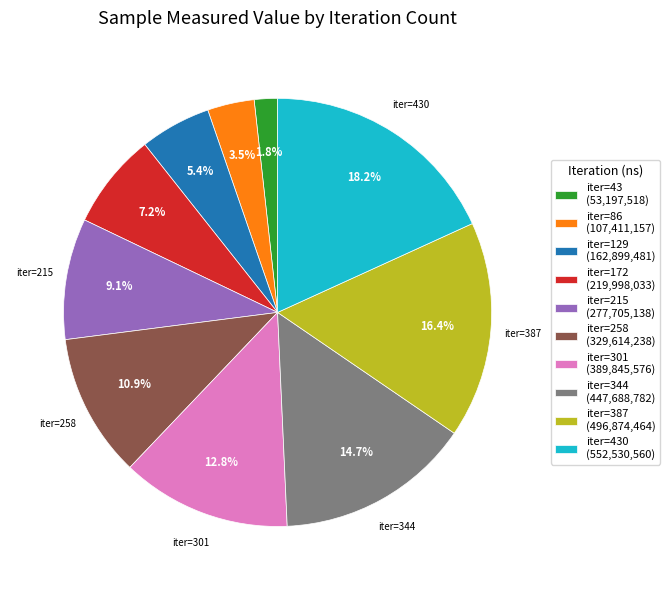

Count the number of slices in the pie.

10